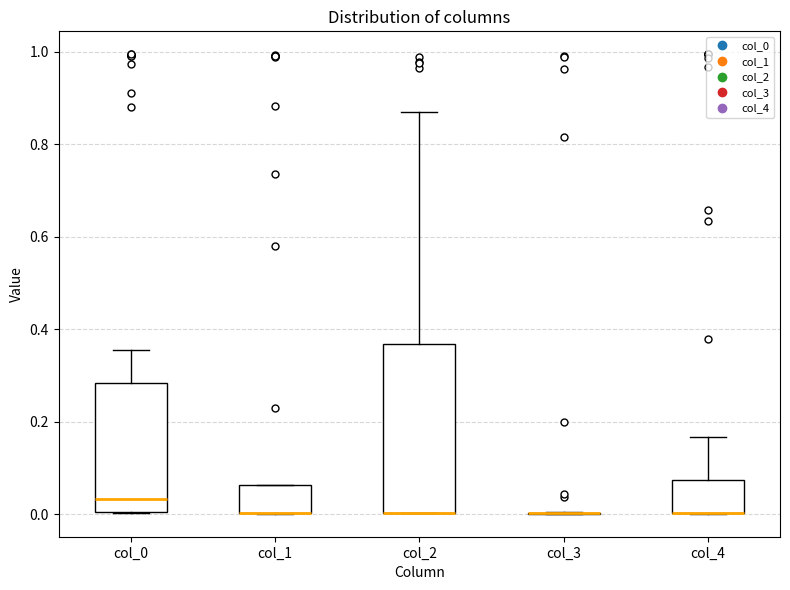

Which box is the tallest, from its lower edge to its upper edge?

col_2